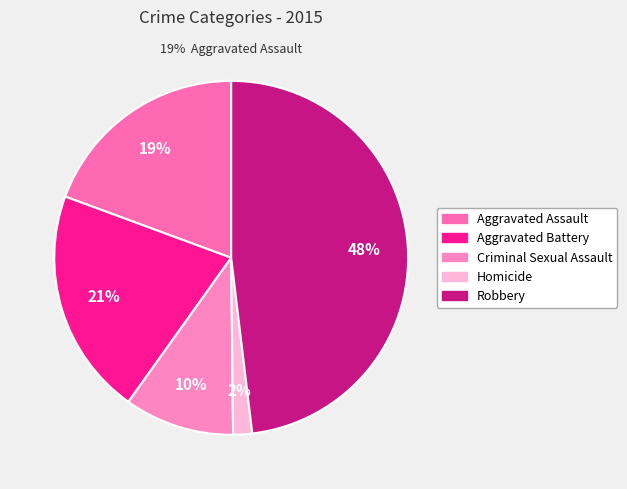

What is the total percentage of Robbery and Aggravated Battery?

68.9%